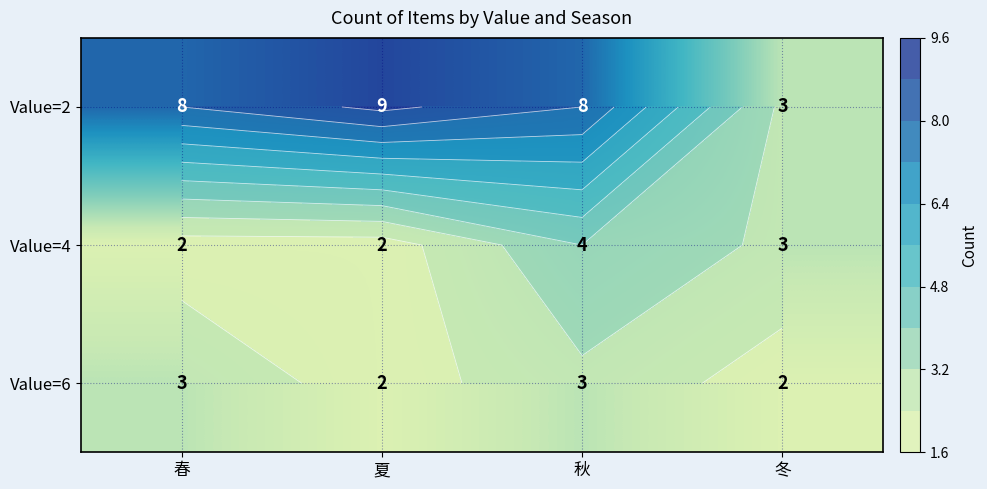

At which label does Value=6 reach its peak?

春